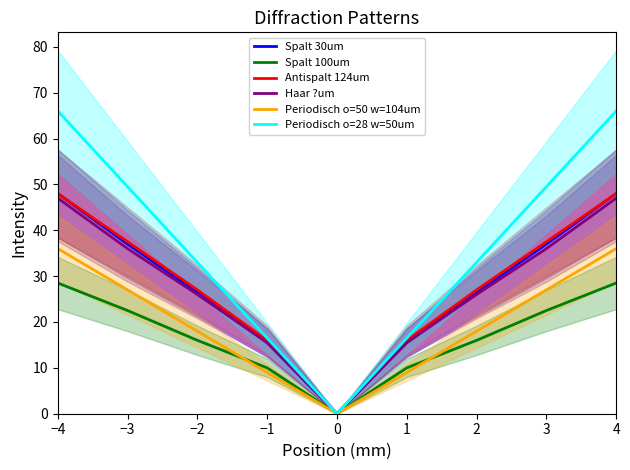

Reading left to right, what are all the values shown in this chart?

Spalt 30um: −4=48.0	−3=37.0	−2=26.5	−1=15.5	0=0.0	1=15.5	2=26.5	3=37.0	4=48.0
Spalt 100um: −4=28.5	−3=22.5	−2=16.0	−1=10.0	0=0.0	1=10.0	2=16.0	3=22.5	4=28.5
Antispalt 124um: −4=48.0	−3=37.5	−2=27.0	−1=16.0	0=0.0	1=16.0	2=27.0	3=37.5	4=48.0
Haar ?um: −4=47.0	−3=36.0	−2=26.0	−1=15.5	0=0.0	1=15.5	2=26.0	3=36.0	4=47.0
Periodisch o=50 w=104um: −4=36.0	−3=27.0	−2=18.0	−1=9.0	0=0.0	1=9.0	2=18.0	3=27.0	4=36.0
Periodisch o=28 w=50um: −4=66.0	−3=49.5	−2=33.0	−1=16.5	0=0.0	1=16.5	2=33.0	3=49.5	4=66.0